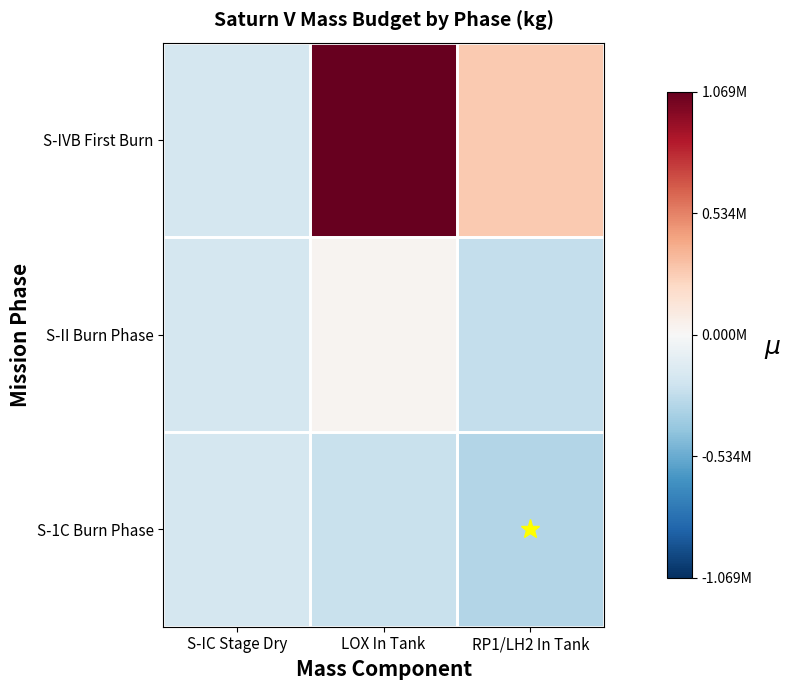

Which series has the widest spread of values?

S-IVB First Burn